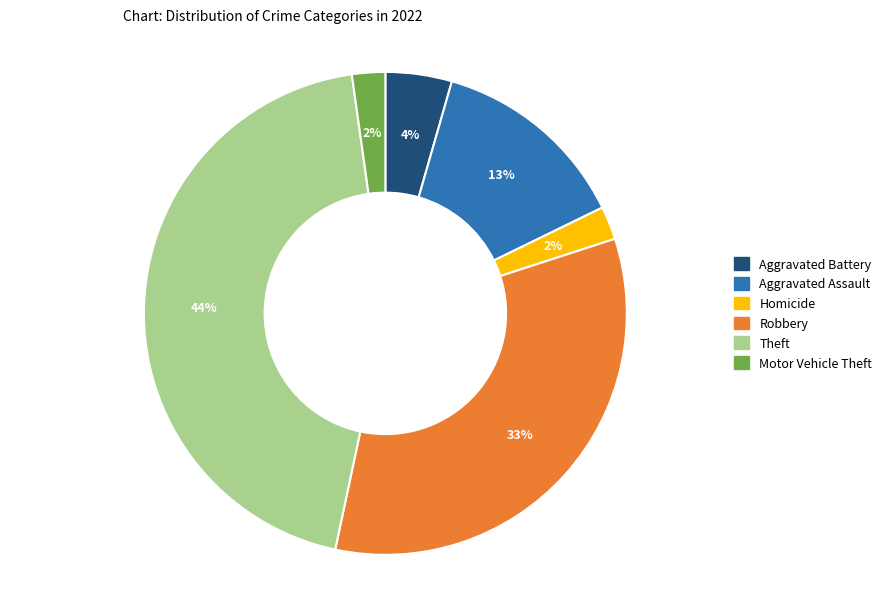

To the nearest percent, what is the average slice percentage?

17%